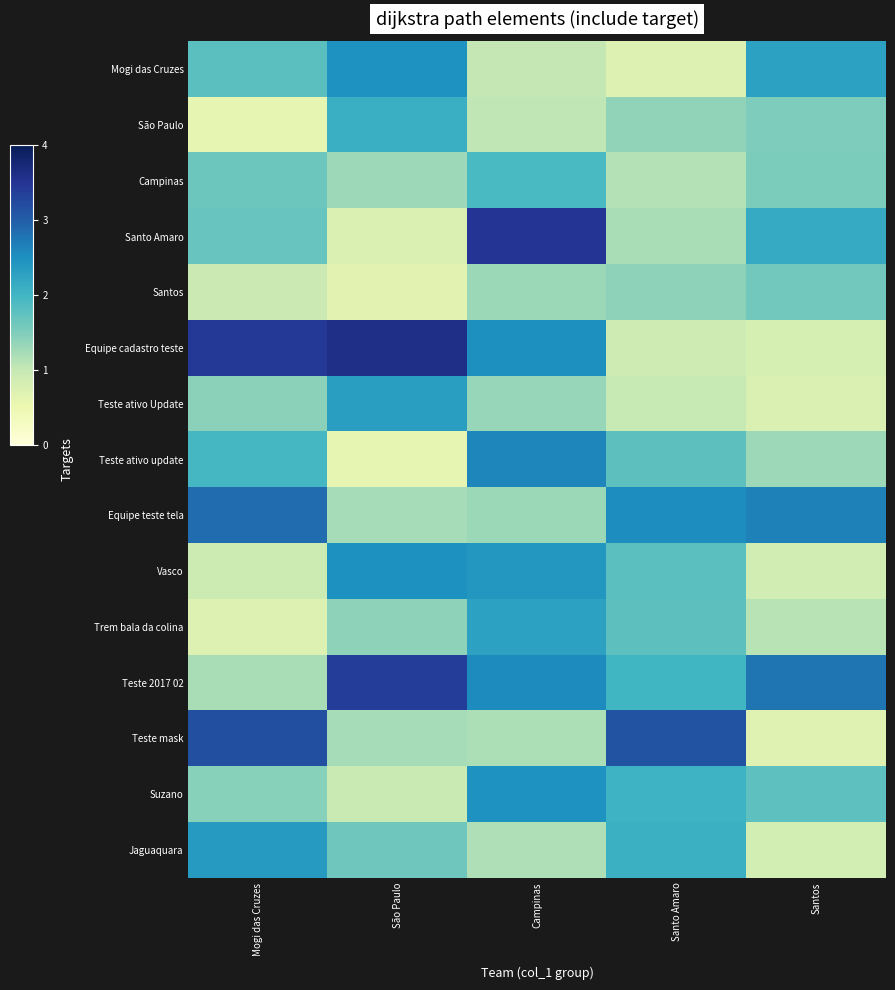

Which series has the largest total across all categories?

Teste 2017 02